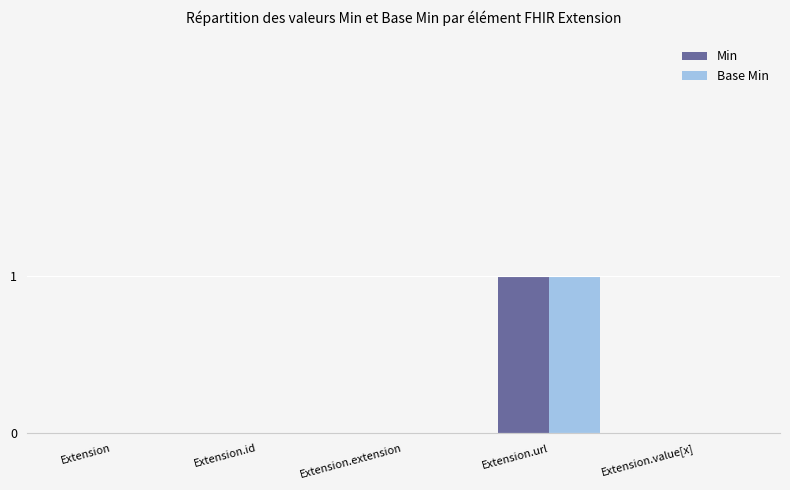

Reading left to right, list all the values displayed in this chart.

Min: 0	0	0	1	0
Base Min: 0	0	0	1	0